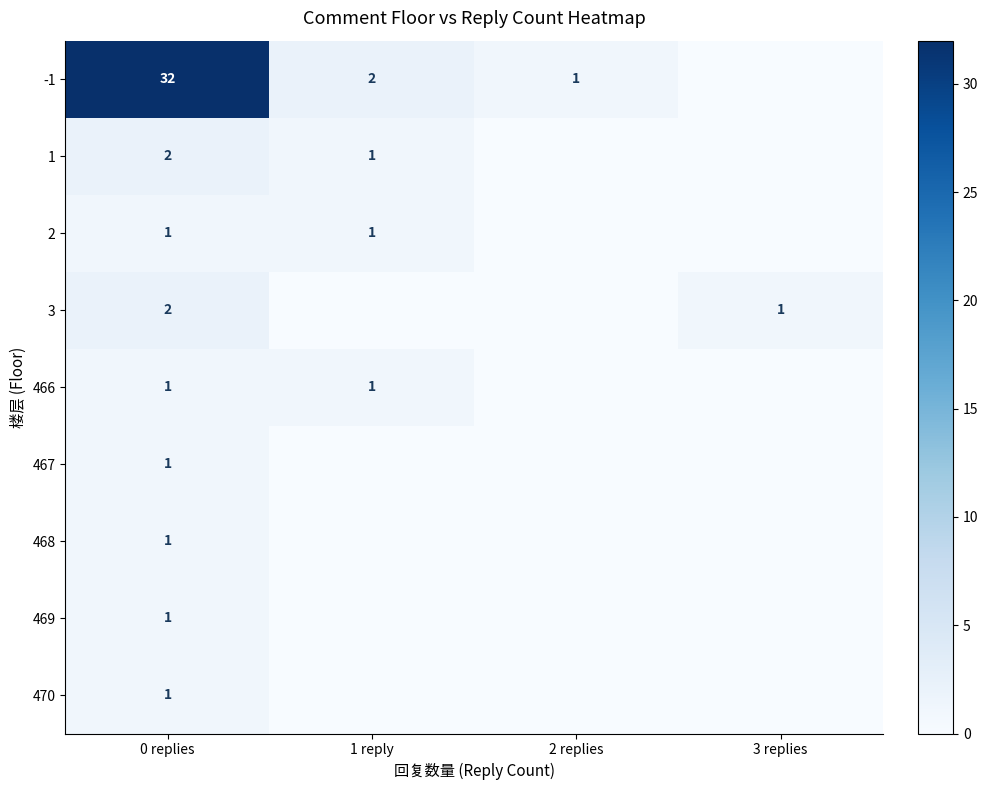

What is the spread (max minus min) of values at 0 replies?

31